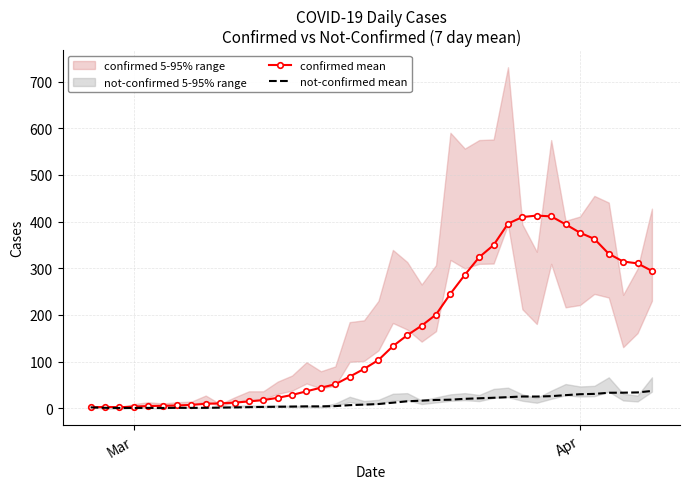

What is the highest value of the confirmed mean series?

412.9